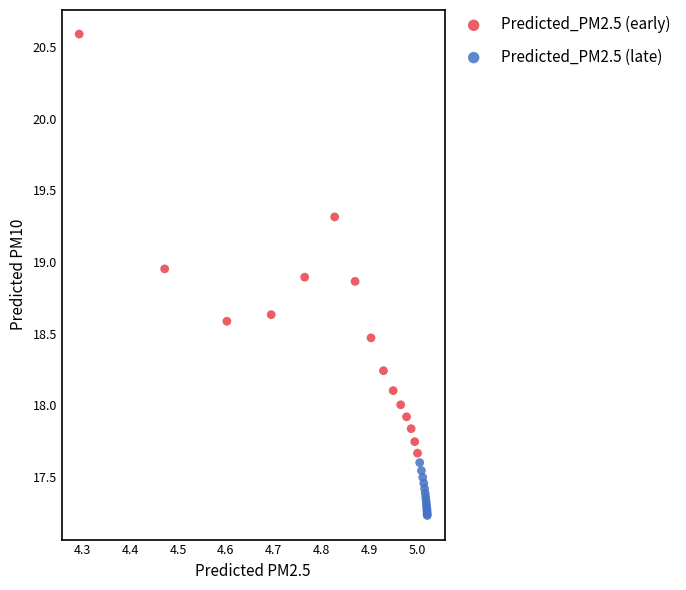

Which series has the widest spread of Y values?

Predicted_PM2.5 (early)